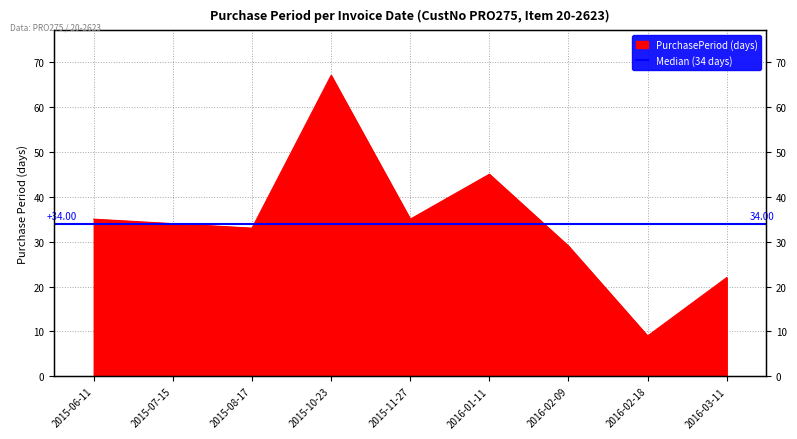

What position from the left is 2015-11-27?

5